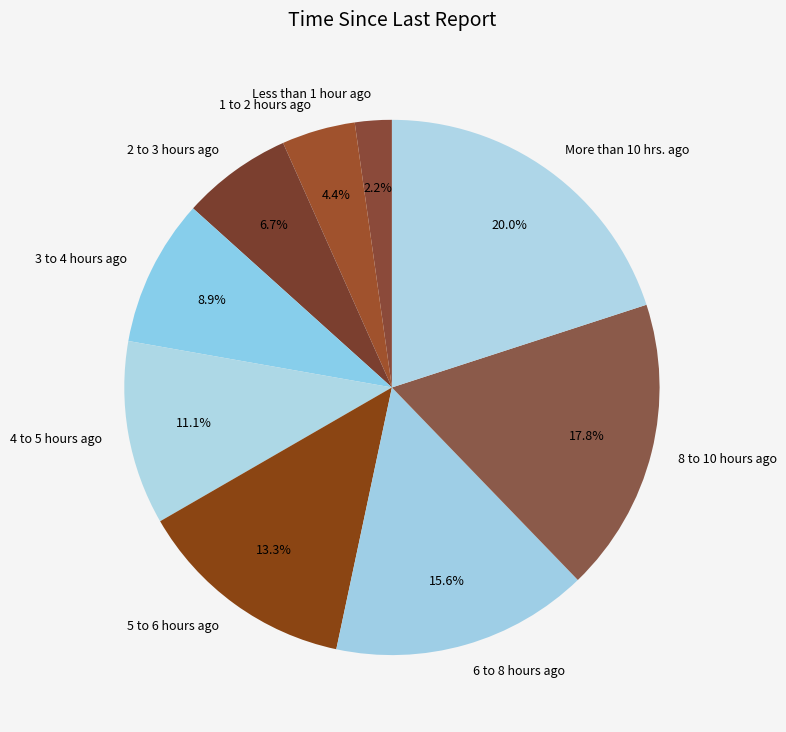

To the nearest percent, what is the difference between the 6 to 8 hours ago and 3 to 4 hours ago slice percentages?

7%